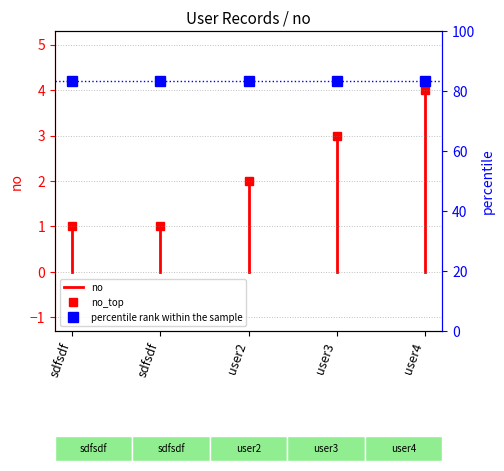

List the labels in order of value, smallest first.

sdfsdf, sdfsdf